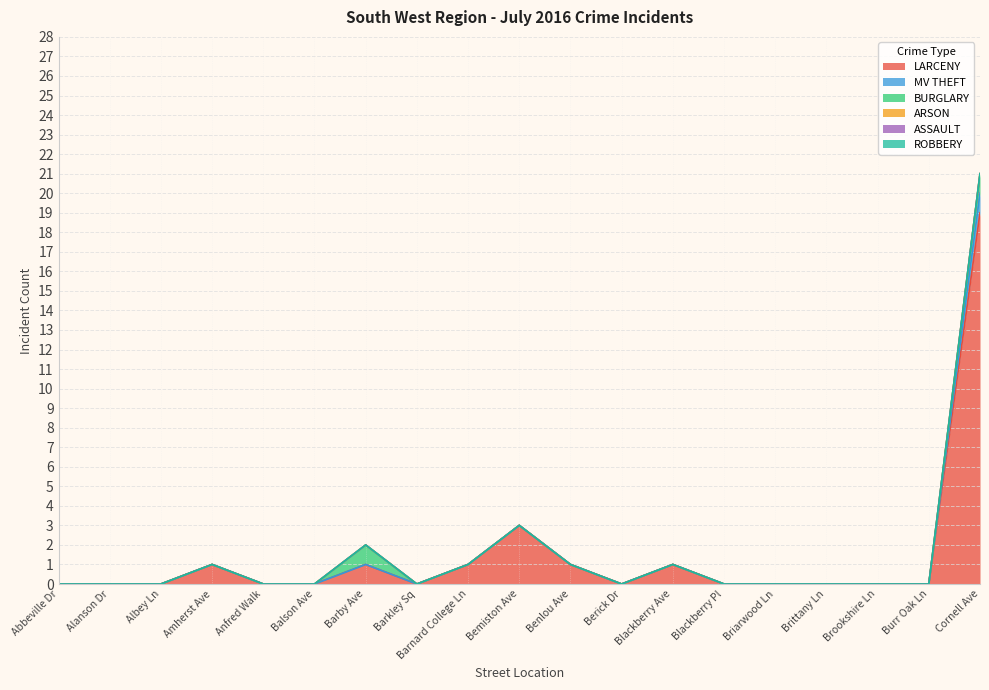

Is it true that MV THEFT equals -1 at Brittany Ln?

False